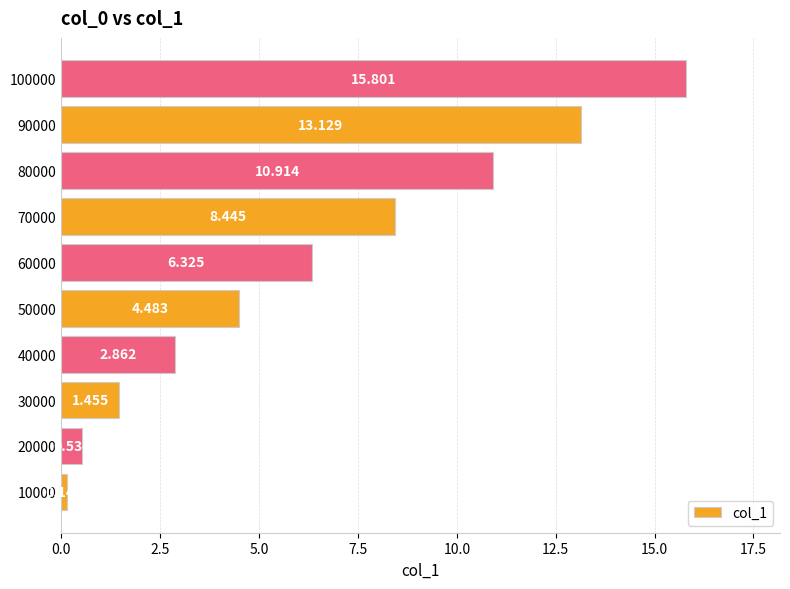

Count the number of values greater than 6.

5